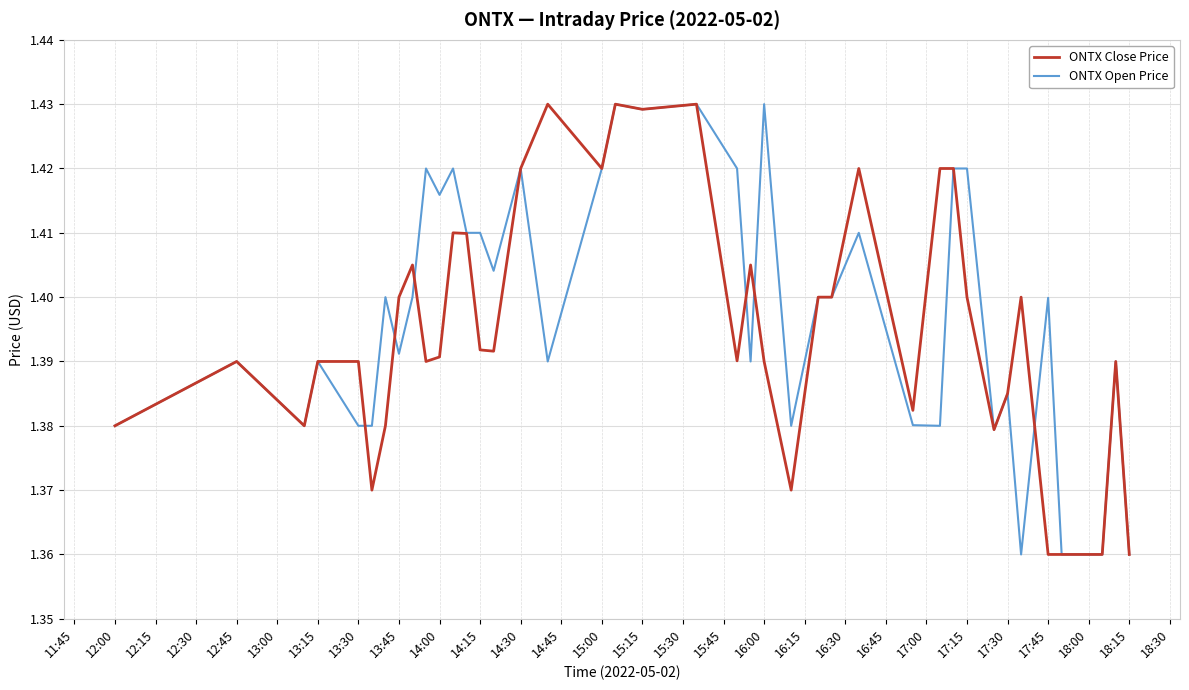

What are all the series names shown in the legend?

ONTX Close Price, ONTX Open Price